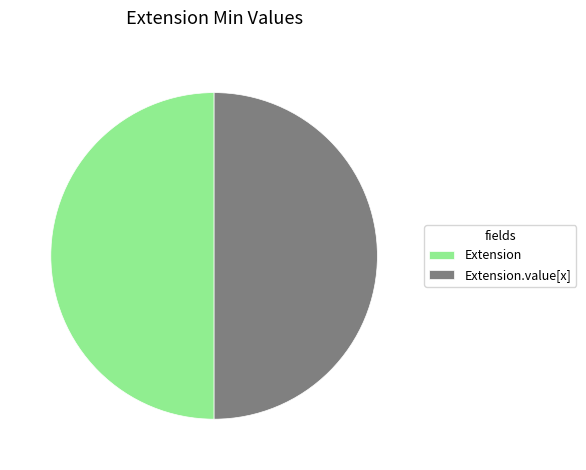

Is the sum of Extension.value[x] and Extension greater than half?

Yes